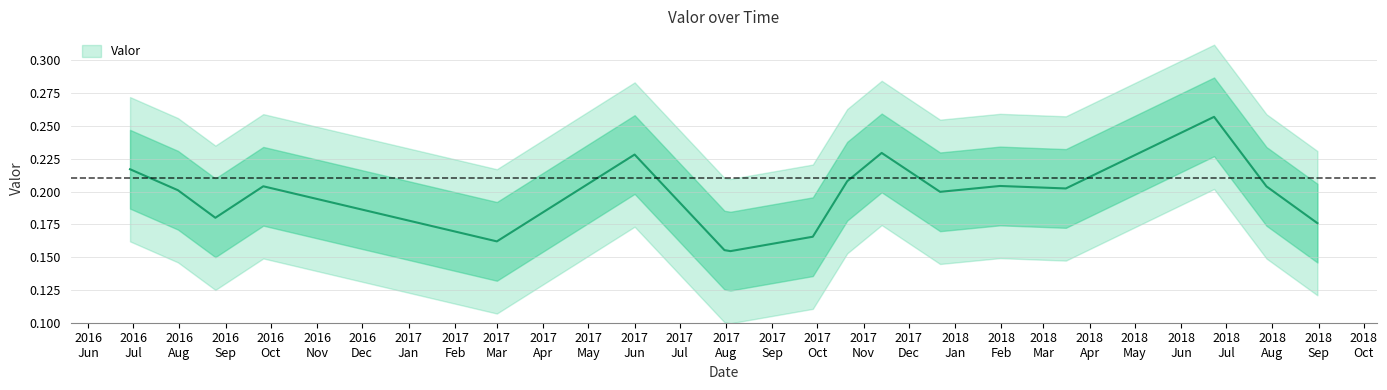

The chart shows a value of 0.2 at 2016-08-25. True or false?

True